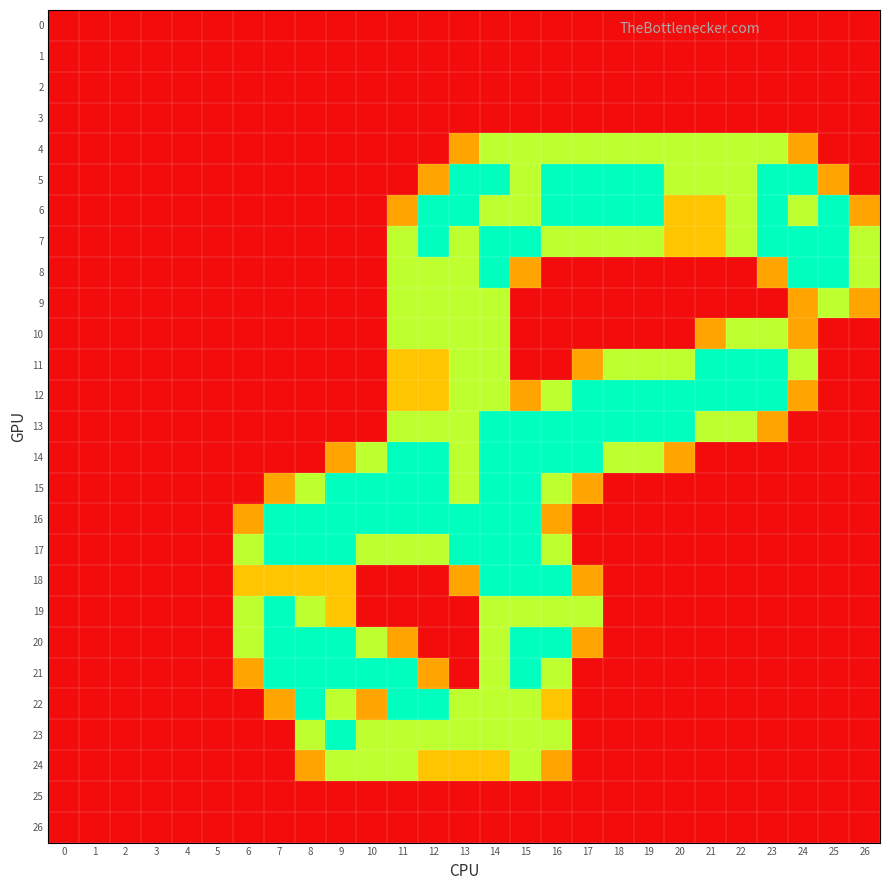

Reading left to right, extract all data points from this chart.

0: 0=0.0	1=0.0	2=0.0	3=0.0	4=0.0	5=0.0	6=0.0	7=0.0	8=0.0	9=0.0	10=0.0	11=0.0	12=0.0	13=0.0	14=0.0	15=0.0	16=0.0	17=0.0	18=0.0	19=0.0	20=0.0	21=0.0	22=0.0	23=0.0	24=0.0	25=0.0	26=0.0
1: 0=0.0	1=0.0	2=0.0	3=0.0	4=0.0	5=0.0	6=0.0	7=0.0	8=0.0	9=0.0	10=0.0	11=0.0	12=0.0	13=0.0	14=0.0	15=0.0	16=0.0	17=0.0	18=0.0	19=0.0	20=0.0	21=0.0	22=0.0	23=0.0	24=0.0	25=0.0	26=0.0
2: 0=0.0	1=0.0	2=0.0	3=0.0	4=0.0	5=0.0	6=0.0	7=0.0	8=0.0	9=0.0	10=0.0	11=0.0	12=0.0	13=0.0	14=0.0	15=0.0	16=0.0	17=0.0	18=0.0	19=0.0	20=0.0	21=0.0	22=0.0	23=0.0	24=0.0	25=0.0	26=0.0
3: 0=0.0	1=0.0	2=0.0	3=0.0	4=0.0	5=0.0	6=0.0	7=0.0	8=0.0	9=0.0	10=0.0	11=0.0	12=0.0	13=0.0	14=0.0	15=0.0	16=0.0	17=0.0	18=0.0	19=0.0	20=0.0	21=0.0	22=0.0	23=0.0	24=0.0	25=0.0	26=0.0
4: 0=0.0	1=0.0	2=0.0	3=0.0	4=0.0	5=0.0	6=0.0	7=0.0	8=0.0	9=0.0	10=0.0	11=0.0	12=0.0	13=0.8	14=1.5	15=1.5	16=1.5	17=1.5	18=1.5	19=1.5	20=1.5	21=1.5	22=1.5	23=1.5	24=0.8	25=0.0	26=0.0
5: 0=0.0	1=0.0	2=0.0	3=0.0	4=0.0	5=0.0	6=0.0	7=0.0	8=0.0	9=0.0	10=0.0	11=0.0	12=0.8	13=2.0	14=2.0	15=1.5	16=2.0	17=2.0	18=2.0	19=2.0	20=1.5	21=1.5	22=1.5	23=2.0	24=2.0	25=0.8	26=0.0
6: 0=0.0	1=0.0	2=0.0	3=0.0	4=0.0	5=0.0	6=0.0	7=0.0	8=0.0	9=0.0	10=0.0	11=0.8	12=2.0	13=2.0	14=1.5	15=1.5	16=2.0	17=2.0	18=2.0	19=2.0	20=1.0	21=1.0	22=1.5	23=2.0	24=1.5	25=2.0	26=0.8
7: 0=0.0	1=0.0	2=0.0	3=0.0	4=0.0	5=0.0	6=0.0	7=0.0	8=0.0	9=0.0	10=0.0	11=1.5	12=2.0	13=1.5	14=2.0	15=2.0	16=1.5	17=1.5	18=1.5	19=1.5	20=1.0	21=1.0	22=1.5	23=2.0	24=2.0	25=2.0	26=1.5
8: 0=0.0	1=0.0	2=0.0	3=0.0	4=0.0	5=0.0	6=0.0	7=0.0	8=0.0	9=0.0	10=0.0	11=1.5	12=1.5	13=1.5	14=2.0	15=0.8	16=0.0	17=0.0	18=0.0	19=0.0	20=0.0	21=0.0	22=0.0	23=0.8	24=2.0	25=2.0	26=1.5
9: 0=0.0	1=0.0	2=0.0	3=0.0	4=0.0	5=0.0	6=0.0	7=0.0	8=0.0	9=0.0	10=0.0	11=1.5	12=1.5	13=1.5	14=1.5	15=0.0	16=0.0	17=0.0	18=0.0	19=0.0	20=0.0	21=0.0	22=0.0	23=0.0	24=0.8	25=1.5	26=0.8
10: 0=0.0	1=0.0	2=0.0	3=0.0	4=0.0	5=0.0	6=0.0	7=0.0	8=0.0	9=0.0	10=0.0	11=1.5	12=1.5	13=1.5	14=1.5	15=0.0	16=0.0	17=0.0	18=0.0	19=0.0	20=0.0	21=0.8	22=1.5	23=1.5	24=0.8	25=0.0	26=0.0
11: 0=0.0	1=0.0	2=0.0	3=0.0	4=0.0	5=0.0	6=0.0	7=0.0	8=0.0	9=0.0	10=0.0	11=1.0	12=1.0	13=1.5	14=1.5	15=0.0	16=0.0	17=0.8	18=1.5	19=1.5	20=1.5	21=2.0	22=2.0	23=2.0	24=1.5	25=0.0	26=0.0
12: 0=0.0	1=0.0	2=0.0	3=0.0	4=0.0	5=0.0	6=0.0	7=0.0	8=0.0	9=0.0	10=0.0	11=1.0	12=1.0	13=1.5	14=1.5	15=0.8	16=1.5	17=2.0	18=2.0	19=2.0	20=2.0	21=2.0	22=2.0	23=2.0	24=0.8	25=0.0	26=0.0
13: 0=0.0	1=0.0	2=0.0	3=0.0	4=0.0	5=0.0	6=0.0	7=0.0	8=0.0	9=0.0	10=0.0	11=1.5	12=1.5	13=1.5	14=2.0	15=2.0	16=2.0	17=2.0	18=2.0	19=2.0	20=2.0	21=1.5	22=1.5	23=0.8	24=0.0	25=0.0	26=0.0
14: 0=0.0	1=0.0	2=0.0	3=0.0	4=0.0	5=0.0	6=0.0	7=0.0	8=0.0	9=0.8	10=1.5	11=2.0	12=2.0	13=1.5	14=2.0	15=2.0	16=2.0	17=2.0	18=1.5	19=1.5	20=0.8	21=0.0	22=0.0	23=0.0	24=0.0	25=0.0	26=0.0
15: 0=0.0	1=0.0	2=0.0	3=0.0	4=0.0	5=0.0	6=0.0	7=0.8	8=1.5	9=2.0	10=2.0	11=2.0	12=2.0	13=1.5	14=2.0	15=2.0	16=1.5	17=0.8	18=0.0	19=0.0	20=0.0	21=0.0	22=0.0	23=0.0	24=0.0	25=0.0	26=0.0
16: 0=0.0	1=0.0	2=0.0	3=0.0	4=0.0	5=0.0	6=0.8	7=2.0	8=2.0	9=2.0	10=2.0	11=2.0	12=2.0	13=2.0	14=2.0	15=2.0	16=0.8	17=0.0	18=0.0	19=0.0	20=0.0	21=0.0	22=0.0	23=0.0	24=0.0	25=0.0	26=0.0
17: 0=0.0	1=0.0	2=0.0	3=0.0	4=0.0	5=0.0	6=1.5	7=2.0	8=2.0	9=2.0	10=1.5	11=1.5	12=1.5	13=2.0	14=2.0	15=2.0	16=1.5	17=0.0	18=0.0	19=0.0	20=0.0	21=0.0	22=0.0	23=0.0	24=0.0	25=0.0	26=0.0
18: 0=0.0	1=0.0	2=0.0	3=0.0	4=0.0	5=0.0	6=1.0	7=1.0	8=1.0	9=1.0	10=0.0	11=0.0	12=0.0	13=0.8	14=2.0	15=2.0	16=2.0	17=0.8	18=0.0	19=0.0	20=0.0	21=0.0	22=0.0	23=0.0	24=0.0	25=0.0	26=0.0
19: 0=0.0	1=0.0	2=0.0	3=0.0	4=0.0	5=0.0	6=1.5	7=2.0	8=1.5	9=1.0	10=0.0	11=0.0	12=0.0	13=0.0	14=1.5	15=1.5	16=1.5	17=1.5	18=0.0	19=0.0	20=0.0	21=0.0	22=0.0	23=0.0	24=0.0	25=0.0	26=0.0
20: 0=0.0	1=0.0	2=0.0	3=0.0	4=0.0	5=0.0	6=1.5	7=2.0	8=2.0	9=2.0	10=1.5	11=0.8	12=0.0	13=0.0	14=1.5	15=2.0	16=2.0	17=0.8	18=0.0	19=0.0	20=0.0	21=0.0	22=0.0	23=0.0	24=0.0	25=0.0	26=0.0
21: 0=0.0	1=0.0	2=0.0	3=0.0	4=0.0	5=0.0	6=0.8	7=2.0	8=2.0	9=2.0	10=2.0	11=2.0	12=0.8	13=0.0	14=1.5	15=2.0	16=1.5	17=0.0	18=0.0	19=0.0	20=0.0	21=0.0	22=0.0	23=0.0	24=0.0	25=0.0	26=0.0
22: 0=0.0	1=0.0	2=0.0	3=0.0	4=0.0	5=0.0	6=0.0	7=0.8	8=2.0	9=1.5	10=0.8	11=2.0	12=2.0	13=1.5	14=1.5	15=1.5	16=1.0	17=0.0	18=0.0	19=0.0	20=0.0	21=0.0	22=0.0	23=0.0	24=0.0	25=0.0	26=0.0
23: 0=0.0	1=0.0	2=0.0	3=0.0	4=0.0	5=0.0	6=0.0	7=0.0	8=1.5	9=2.0	10=1.5	11=1.5	12=1.5	13=1.5	14=1.5	15=1.5	16=1.5	17=0.0	18=0.0	19=0.0	20=0.0	21=0.0	22=0.0	23=0.0	24=0.0	25=0.0	26=0.0
24: 0=0.0	1=0.0	2=0.0	3=0.0	4=0.0	5=0.0	6=0.0	7=0.0	8=0.8	9=1.5	10=1.5	11=1.5	12=1.0	13=1.0	14=1.0	15=1.5	16=0.8	17=0.0	18=0.0	19=0.0	20=0.0	21=0.0	22=0.0	23=0.0	24=0.0	25=0.0	26=0.0
25: 0=0.0	1=0.0	2=0.0	3=0.0	4=0.0	5=0.0	6=0.0	7=0.0	8=0.0	9=0.0	10=0.0	11=0.0	12=0.0	13=0.0	14=0.0	15=0.0	16=0.0	17=0.0	18=0.0	19=0.0	20=0.0	21=0.0	22=0.0	23=0.0	24=0.0	25=0.0	26=0.0
26: 0=0.0	1=0.0	2=0.0	3=0.0	4=0.0	5=0.0	6=0.0	7=0.0	8=0.0	9=0.0	10=0.0	11=0.0	12=0.0	13=0.0	14=0.0	15=0.0	16=0.0	17=0.0	18=0.0	19=0.0	20=0.0	21=0.0	22=0.0	23=0.0	24=0.0	25=0.0	26=0.0